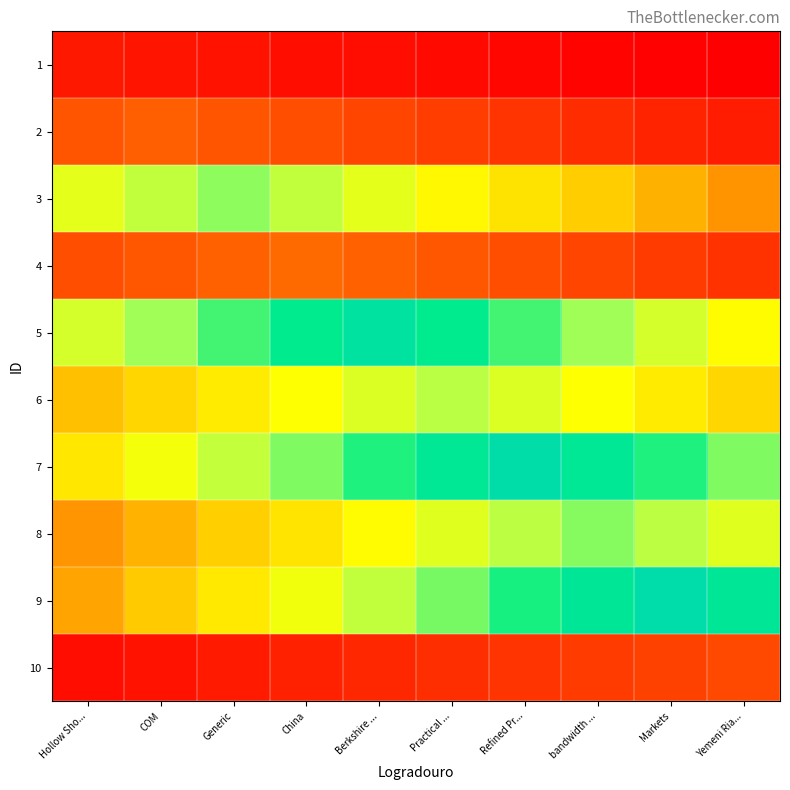

Which series has the widest spread of values?

9